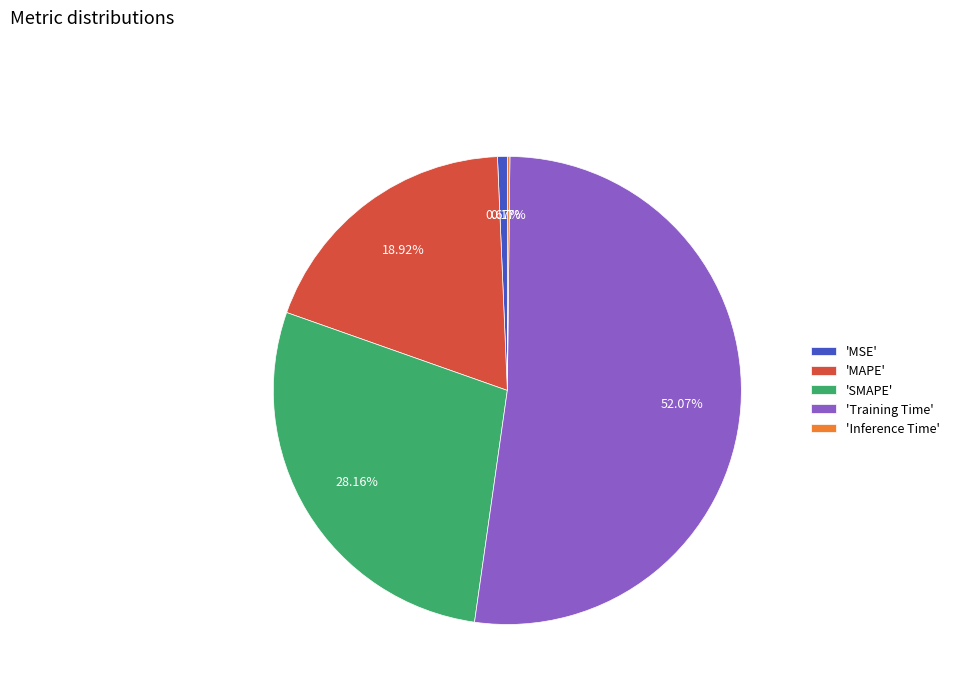

Does any single category account for the majority?

Yes